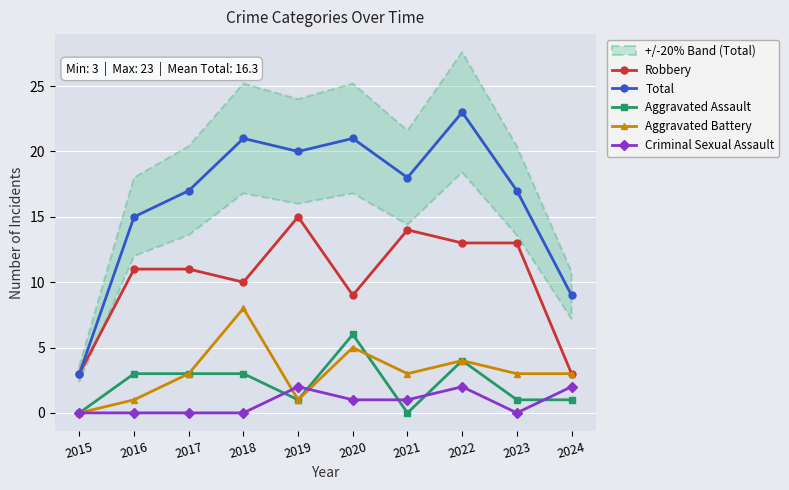

Which label corresponds to the smallest value in the chart?

2015